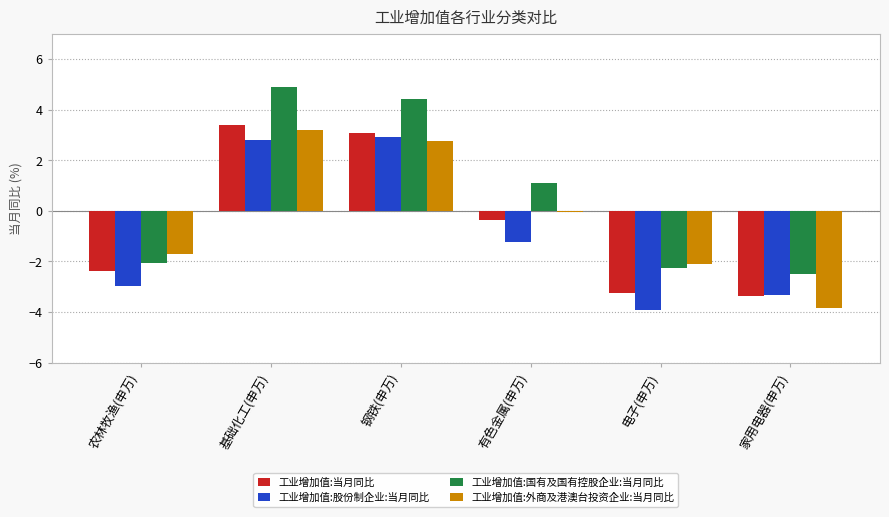

What is the label of the 1st bar from the right?

家用电器(申万)